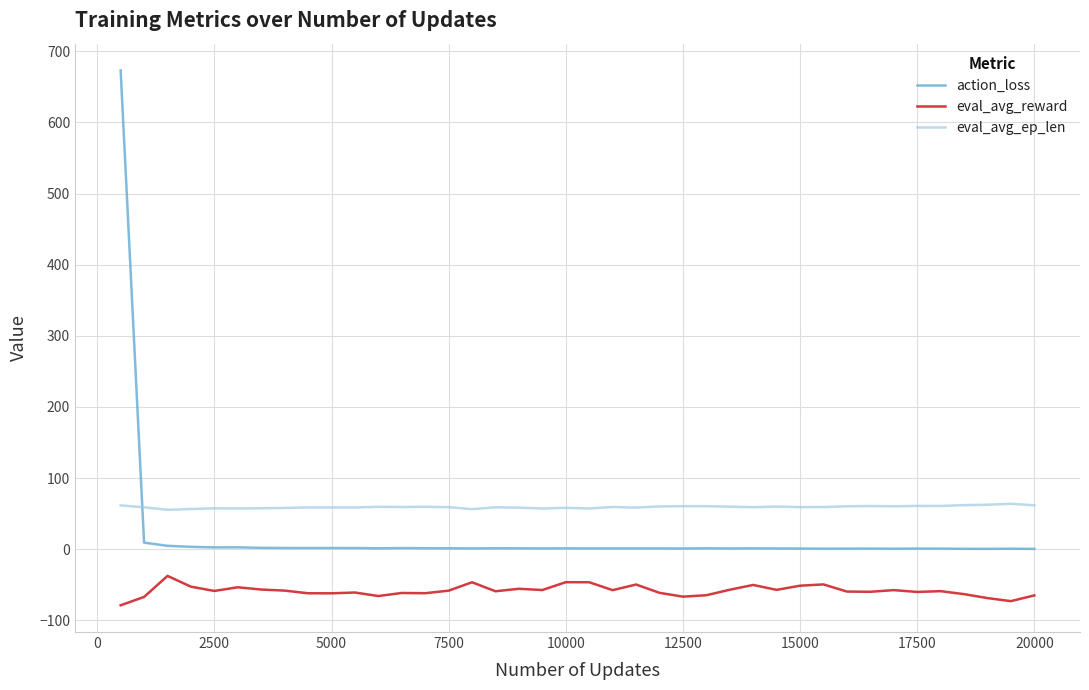

How many intersections are there between eval_avg_ep_len and action_loss?

1